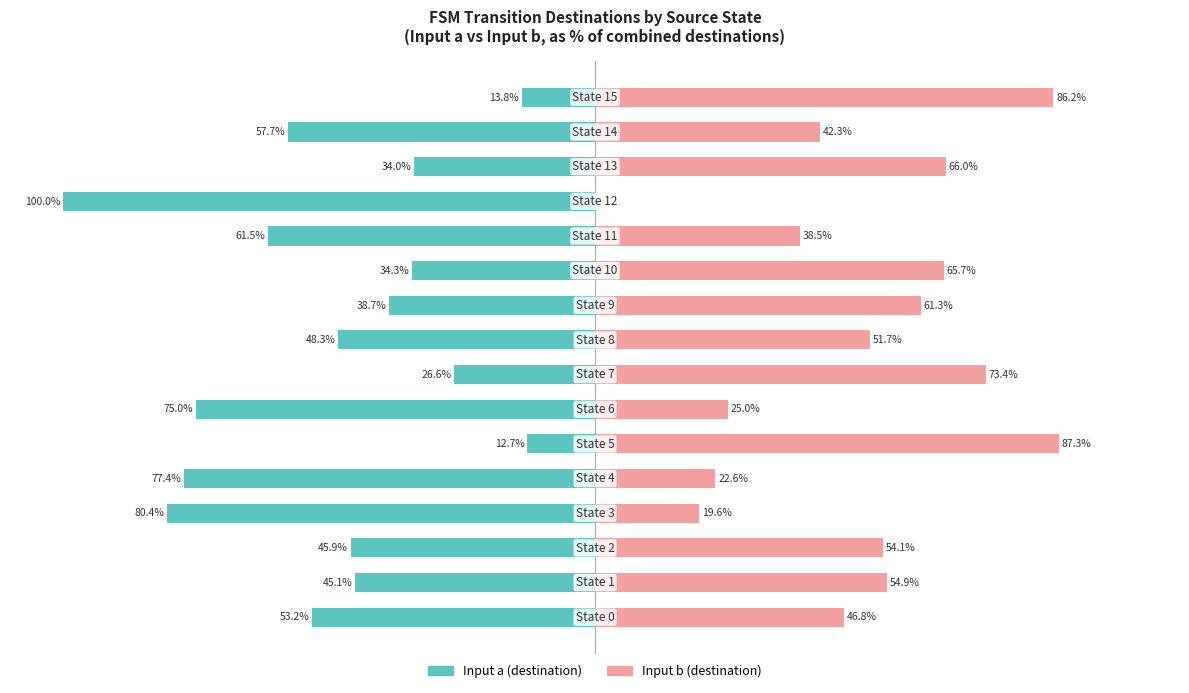

Reading left to right, list all the values displayed in this chart.

Input a (destination): 0=-53.2	1=-45.1	2=-45.9	3=-80.4	4=-77.4	5=-12.7	6=-75.0	7=-26.6	8=-48.3	9=-38.7	10=-34.3	11=-61.5	12=-100.0	13=-34.0	14=-57.7	15=-13.8
Input b (destination): 0=46.8	1=54.9	2=54.1	3=19.6	4=22.6	5=87.3	6=25.0	7=73.4	8=51.7	9=61.3	10=65.7	11=38.5	12=0.0	13=66.0	14=42.3	15=86.2